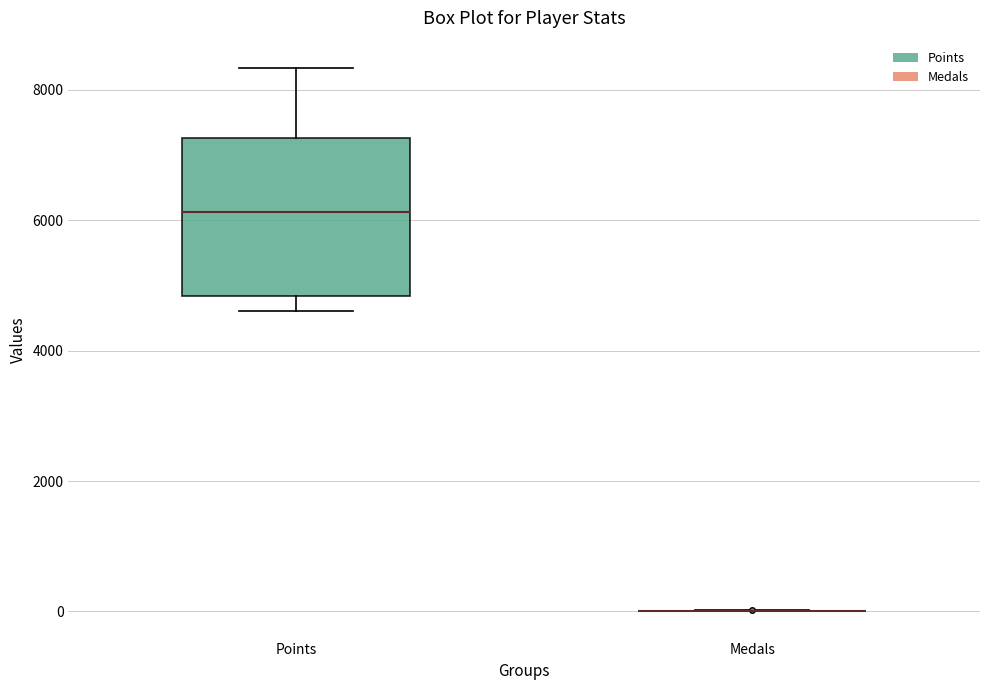

Reading left to right, read every box against the y-axis: the position of its median line, the range the box covers, and the ends of its whiskers. The values are not printed on the chart, so give them approximately, as read against the axis.

Points: median 6200, box 4800 to 7200, whiskers 4600 to 8400
Medals: box collapsed to a line at 0, whiskers 0 to 0